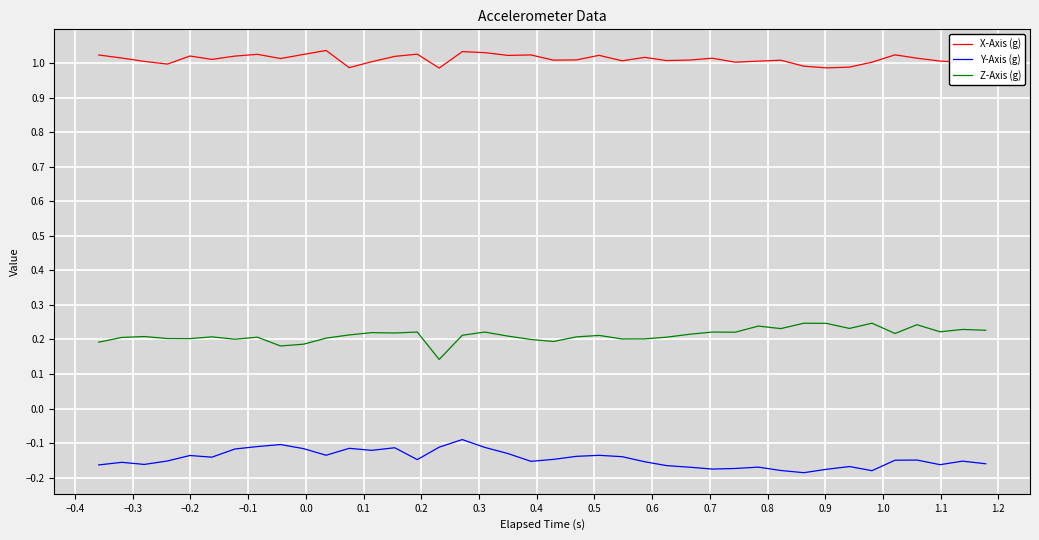

What is the sum of all Y-Axis (g) values?

-5.8